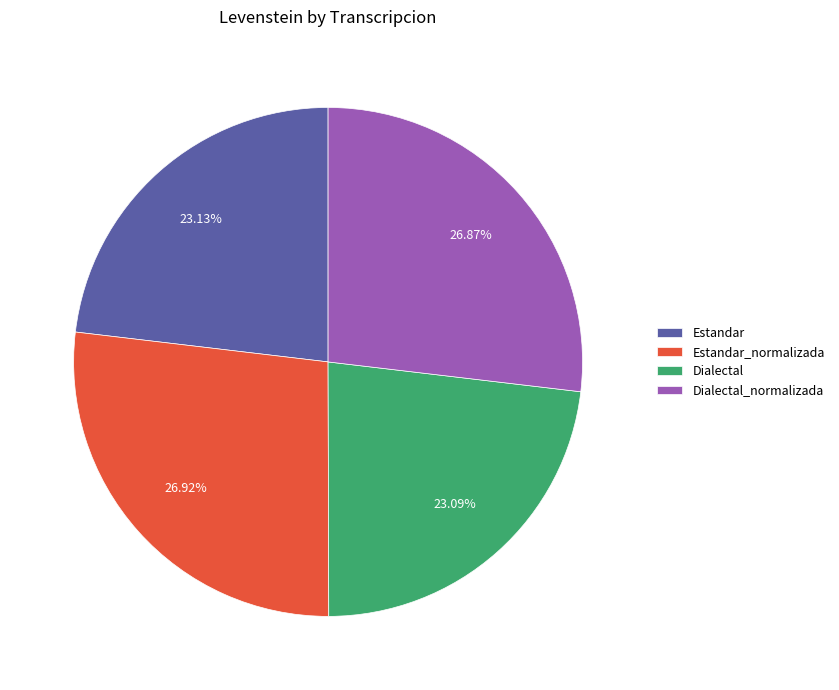

To the nearest percent, what is the difference between the largest and smallest slice percentages?

4%